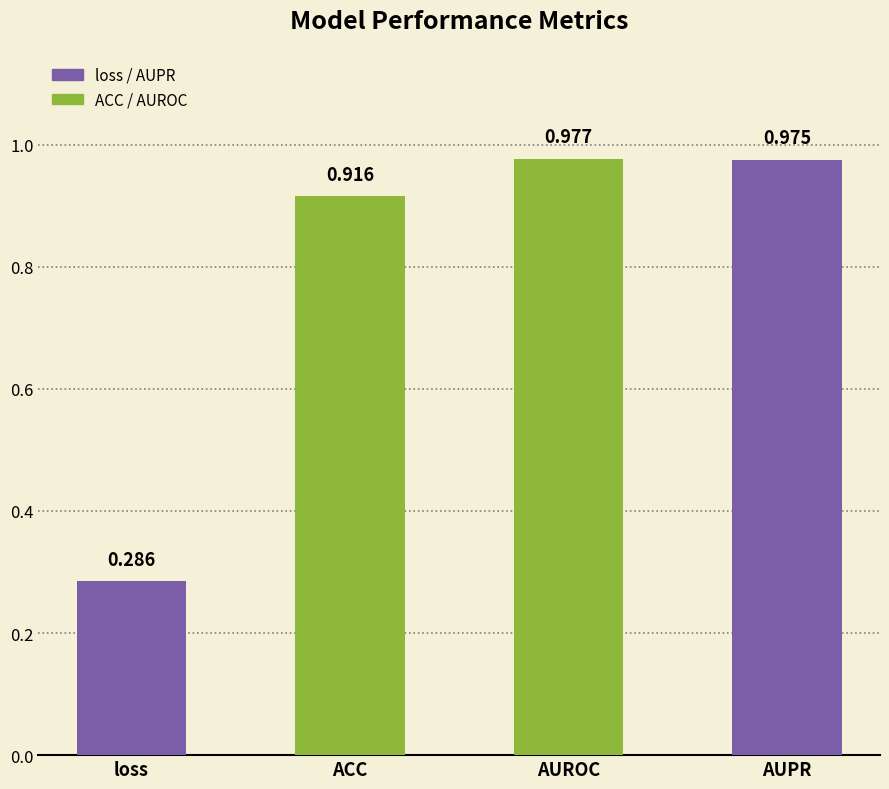

How many series are shown in this chart?

1